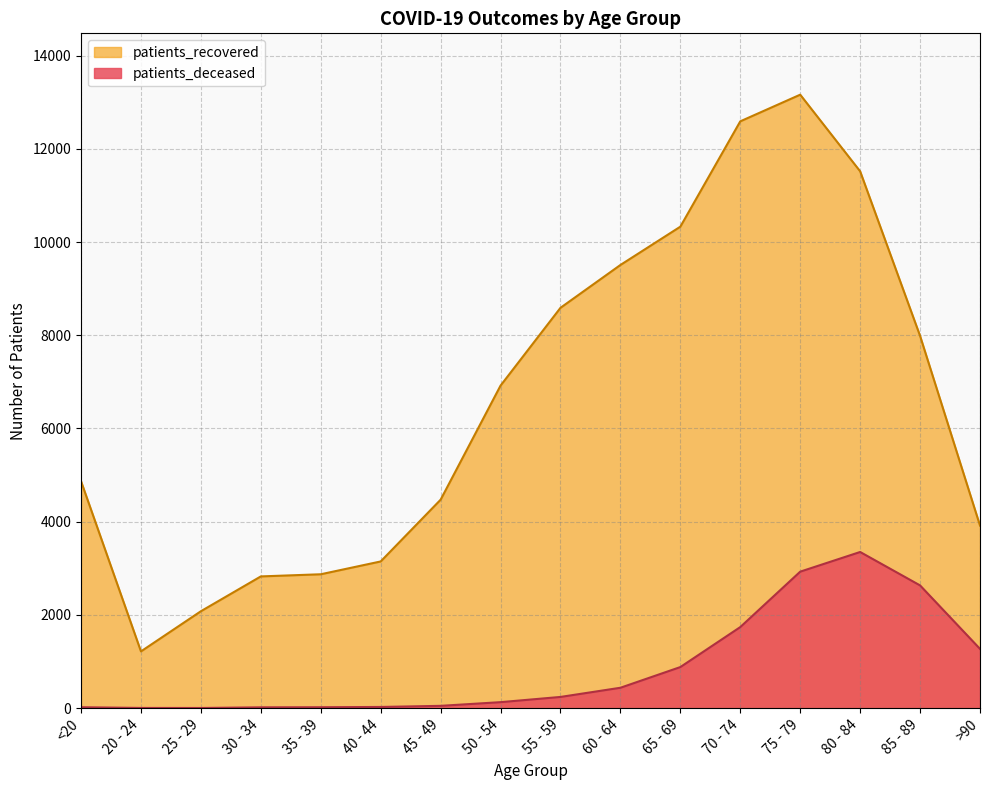

Rank the series by their average value, from lowest to highest.

patients_deceased, patients_recovered